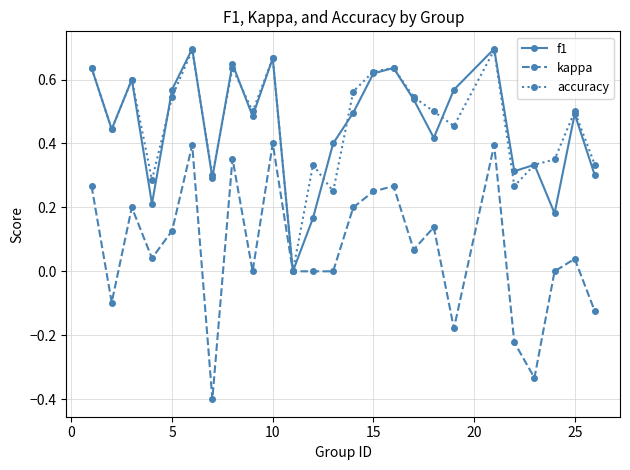

Which series has the largest range (max minus min)?

kappa